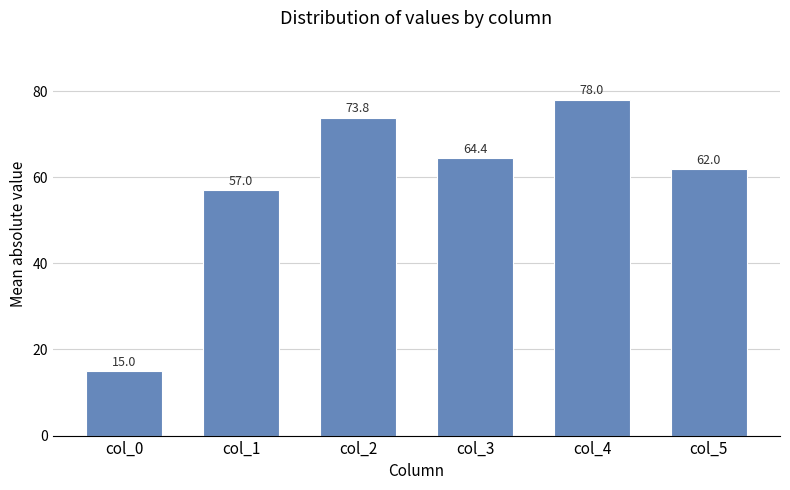

List the labels in order of value, smallest first.

col_0, col_1, col_5, col_3, col_2, col_4